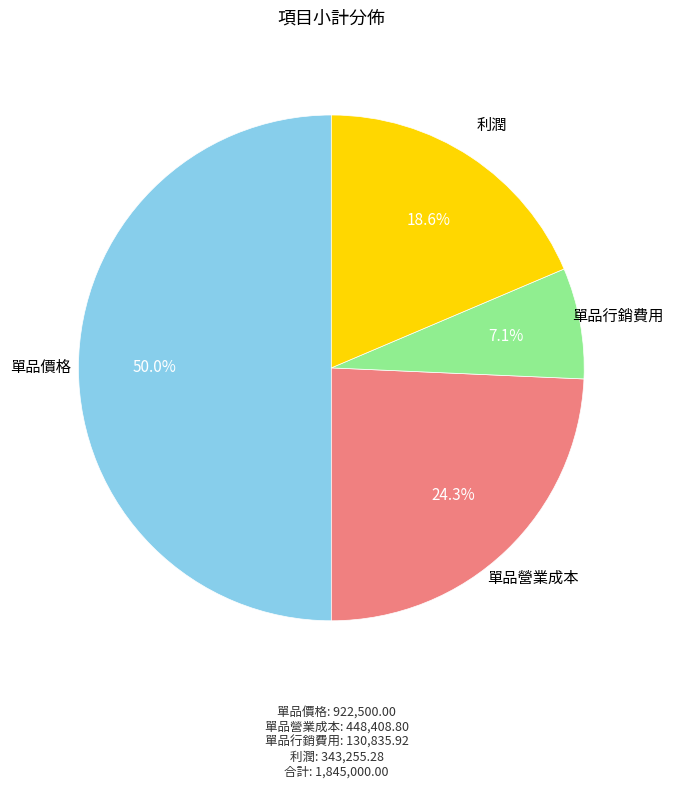

Is there any slice that represents more than half of the pie?

No